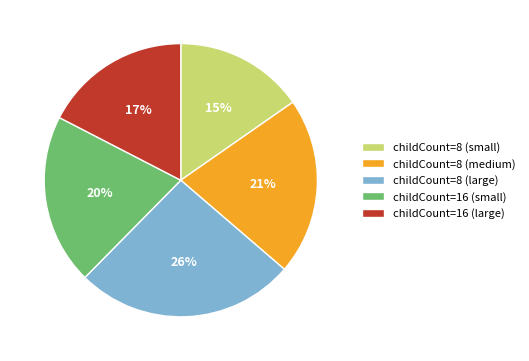

What is the ratio of the value at childCount=16 (large) to the value at childCount=8 (medium)?

0.8